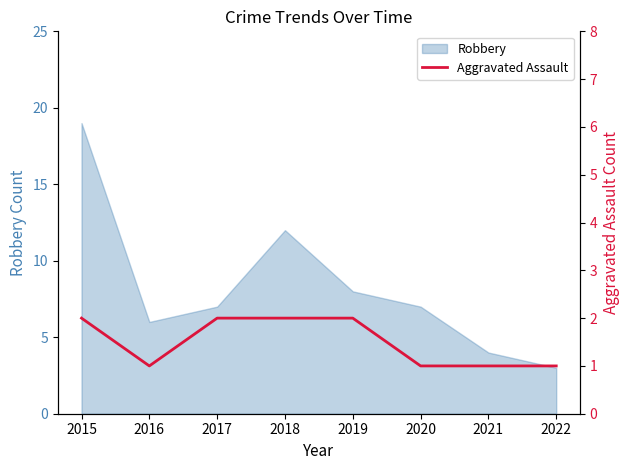

Is it true that Robbery equals 8 at 2019?

True